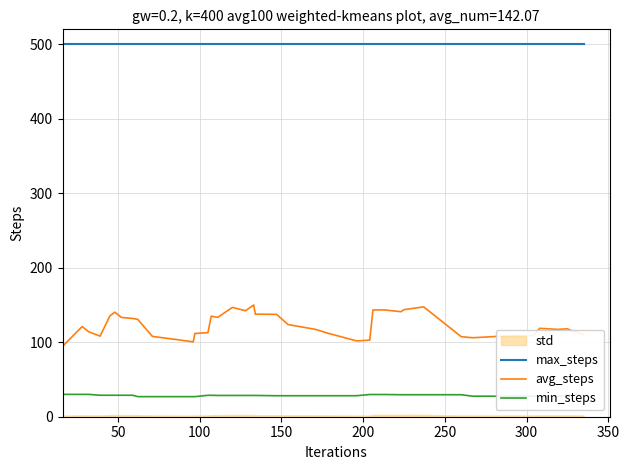

What is the sum of all avg_steps values?

4915.8